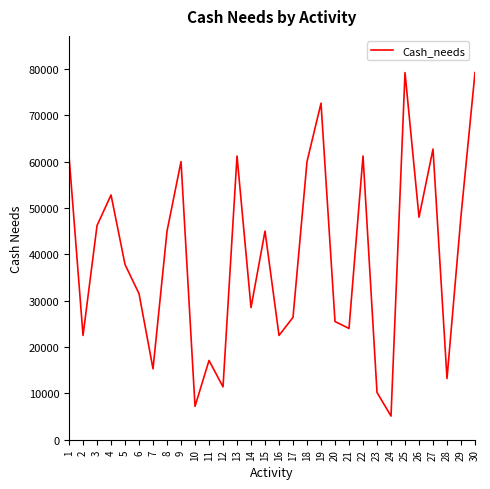

True or false: the data shows 22306 at 11.

False